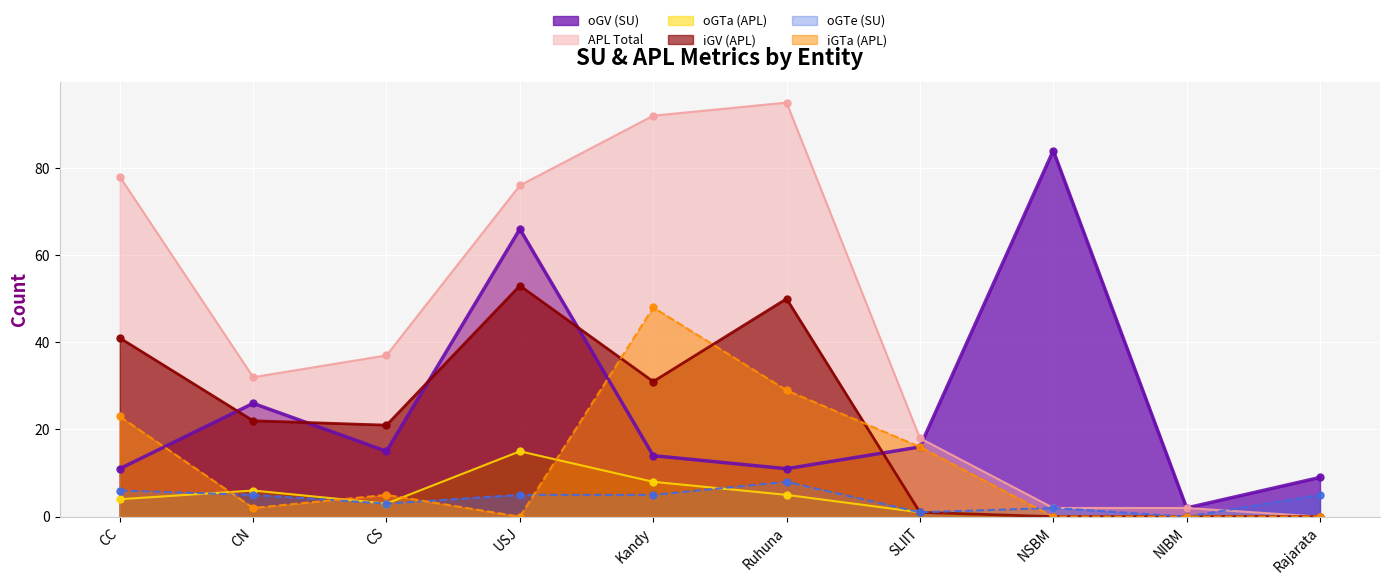

Which series changed the most between Kandy and Ruhuna?

iGV (APL)